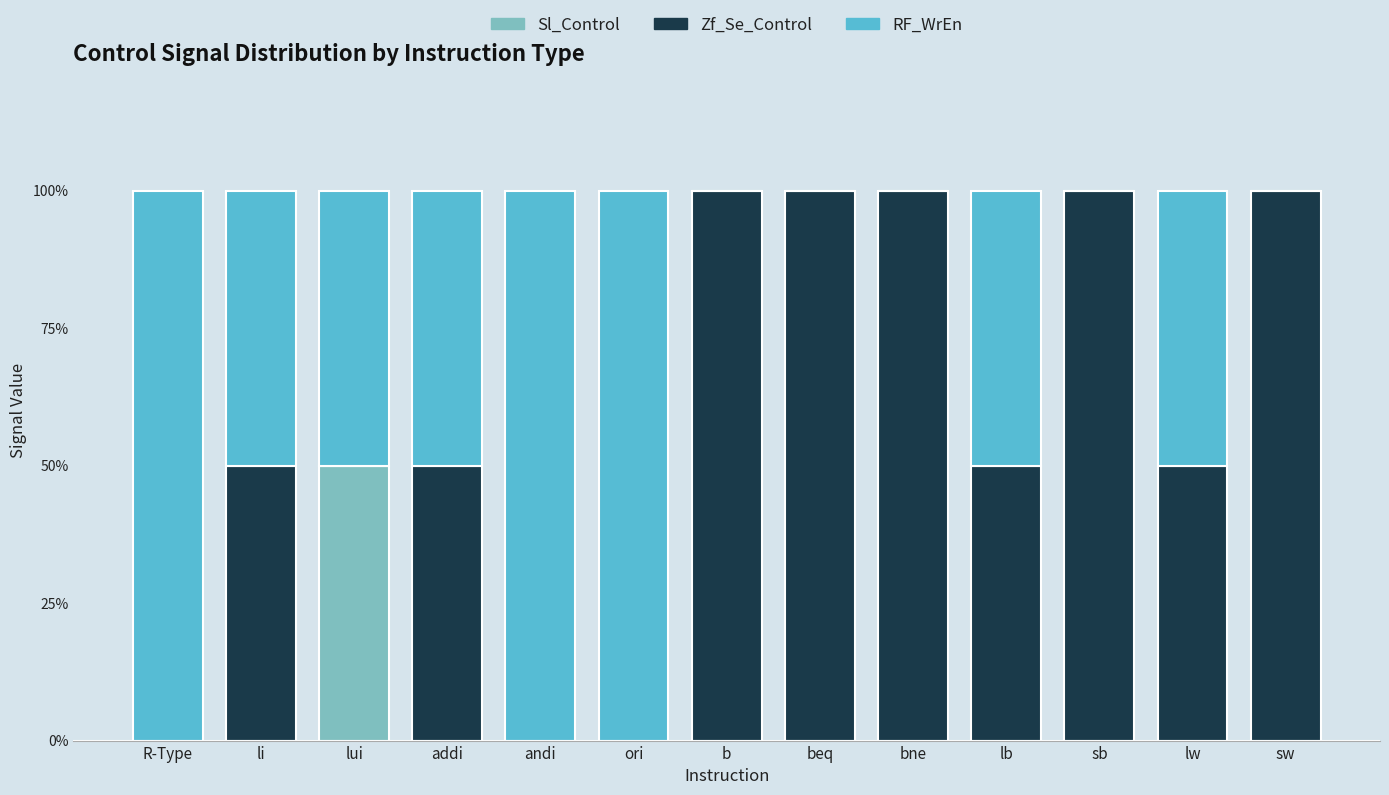

Is it true that Sl_Control equals -26 at li?

False